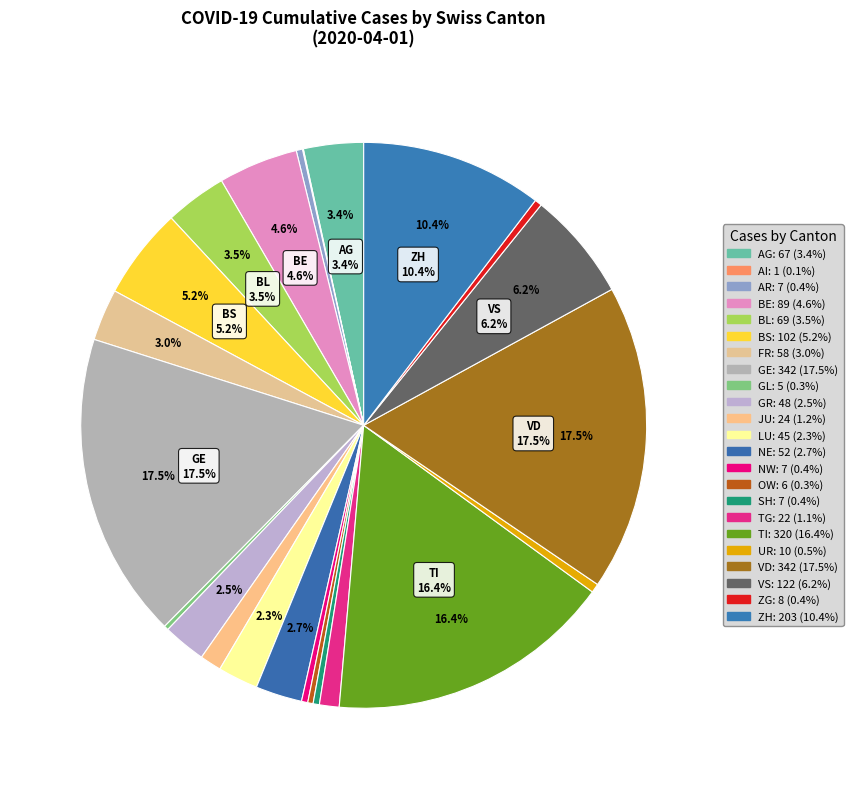

What is the largest slice in the pie chart?

GE